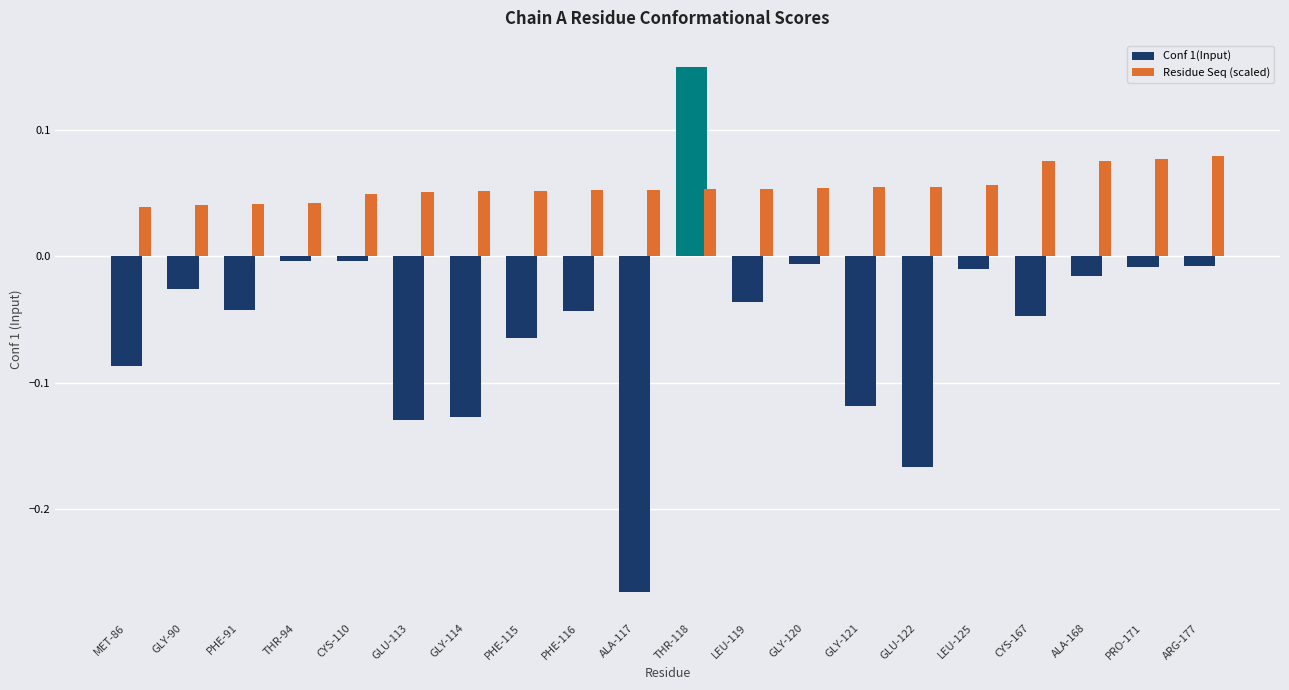

What is the sum of all Residue Seq (scaled) values?

1.1